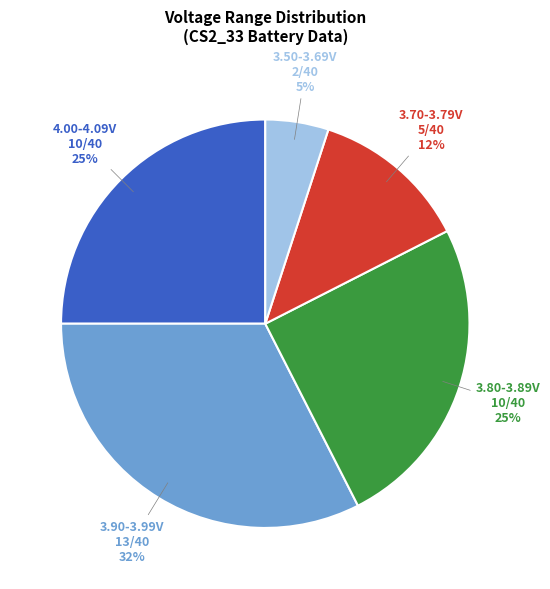

Does any single category account for the majority?

No